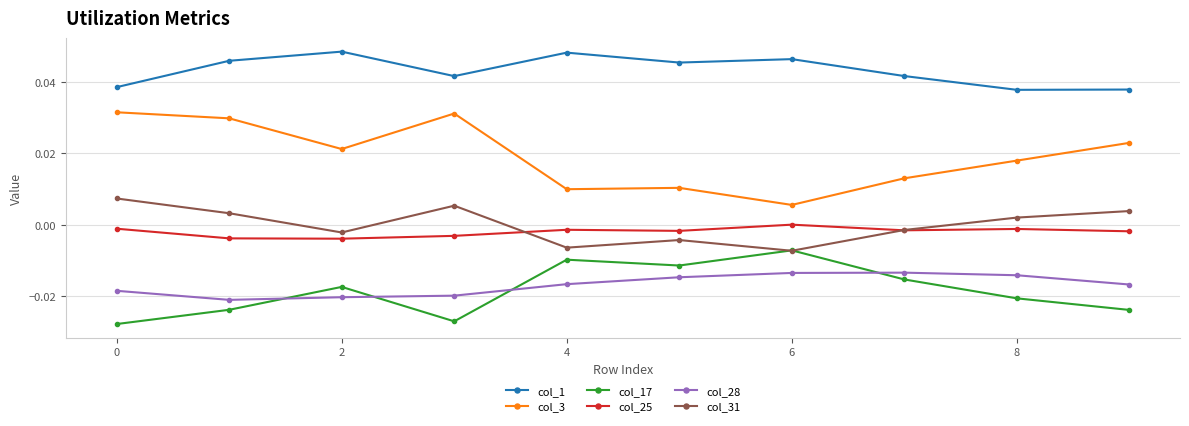

Which series has the largest total across all categories?

col_1